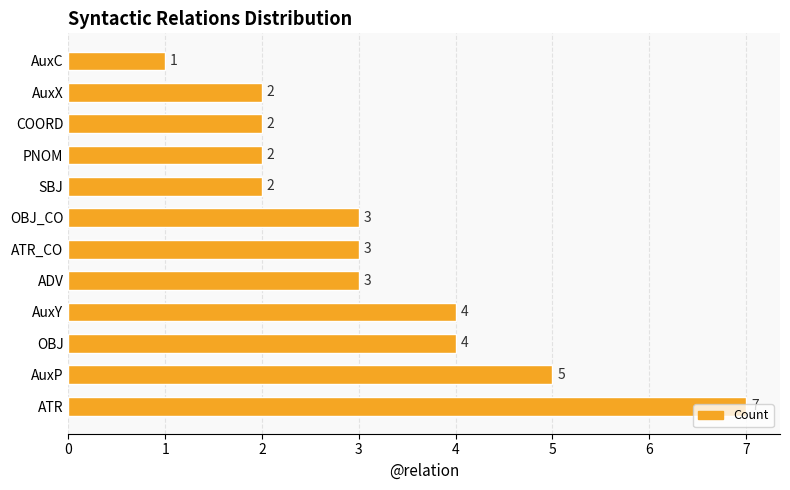

What value does the data have at OBJ_CO?

3